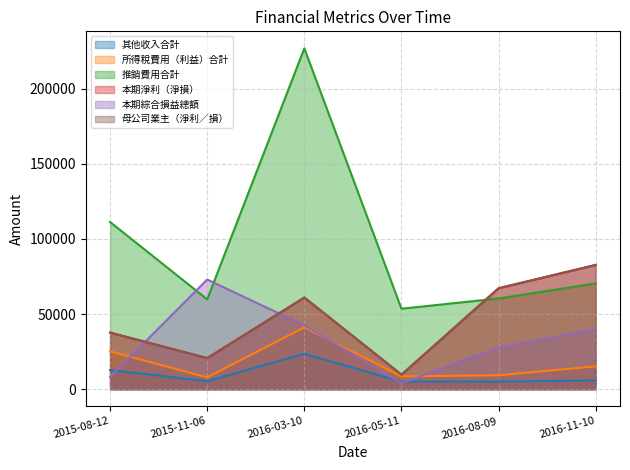

True or false: 母公司業主（淨利／損） has a value of 20719 at 2015-11-06.

True